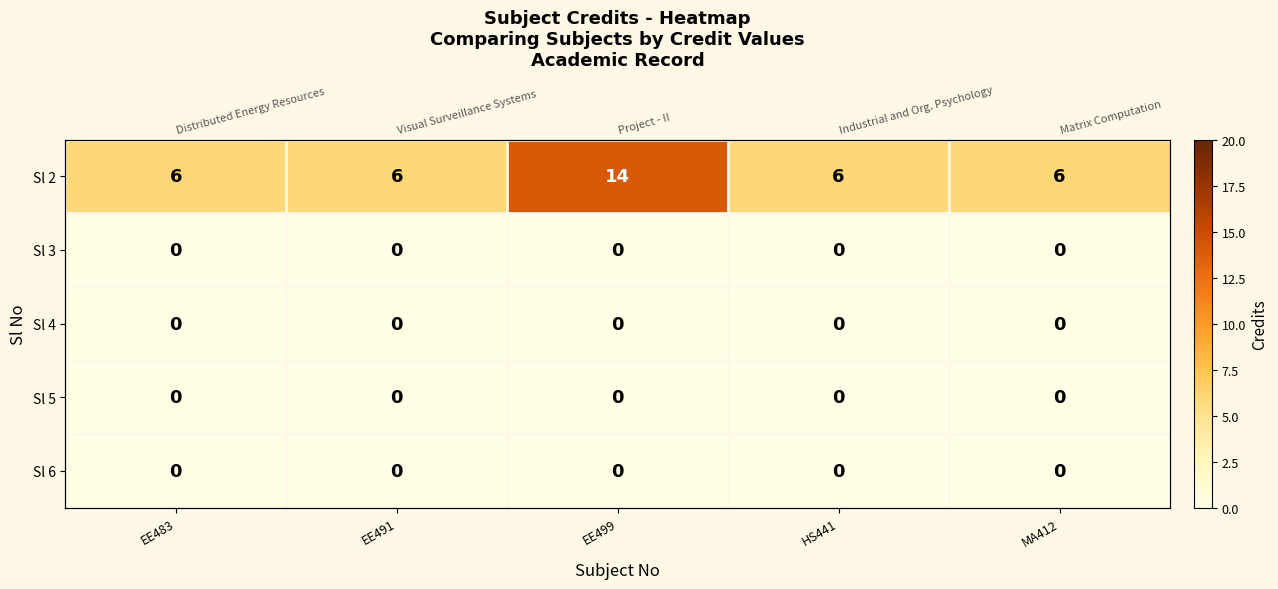

The Sl 3 series shows 0 at MA412. True or false?

True